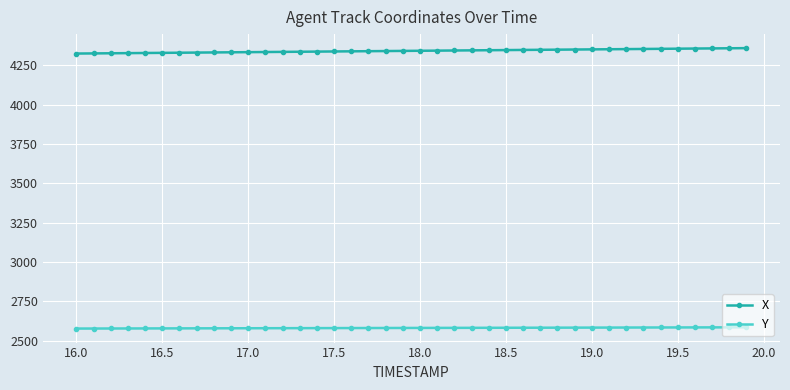

How many lines are shown in the chart?

2